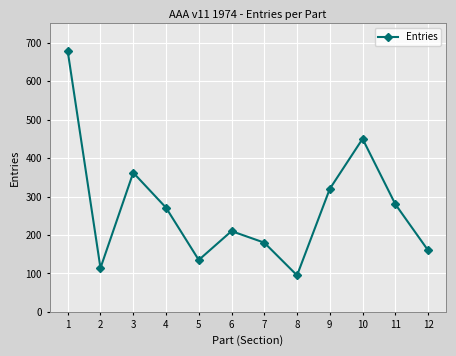

How many values are below 271?

6